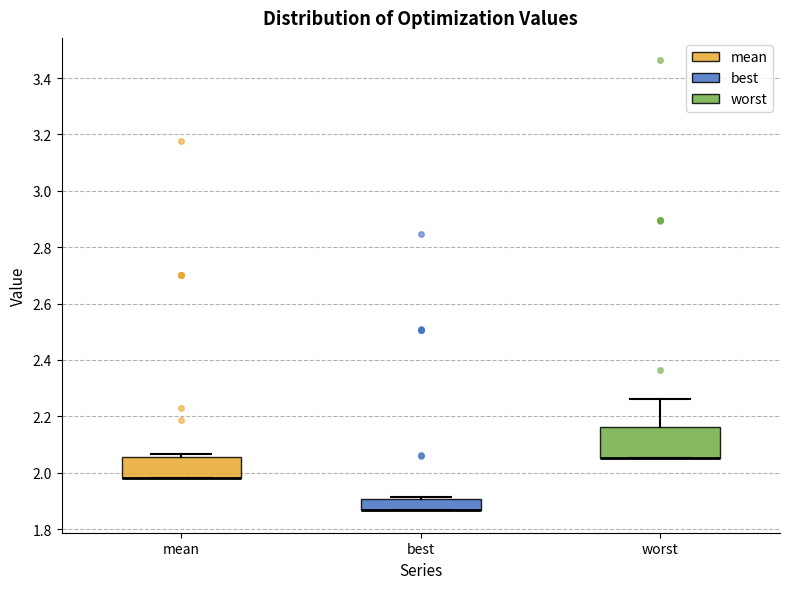

Where is the upper edge of the box for best on the y-axis? The values are not printed on the chart, so give them approximately, as read against the axis.

1.90